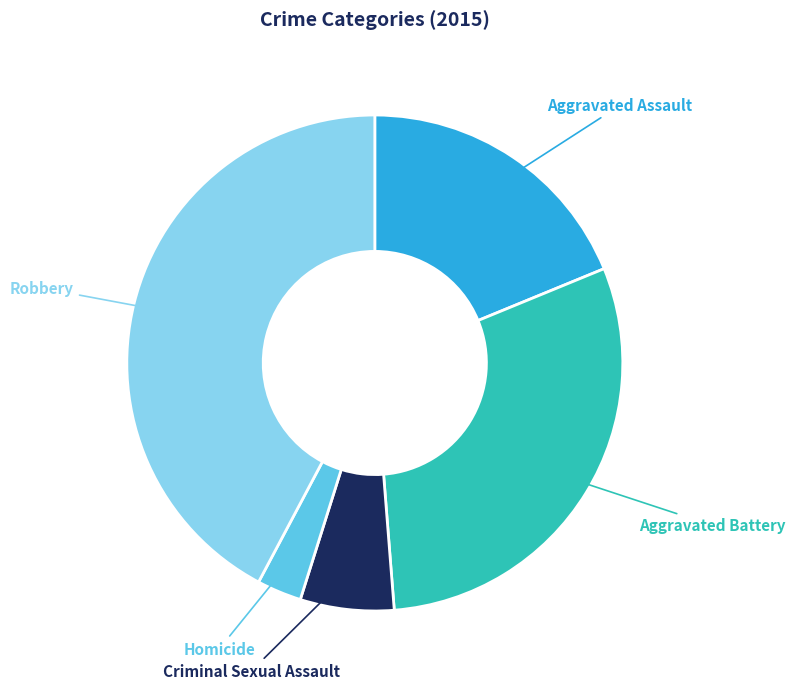

Approximately how many times larger is the value at Aggravated Battery compared to Robbery?

0.7